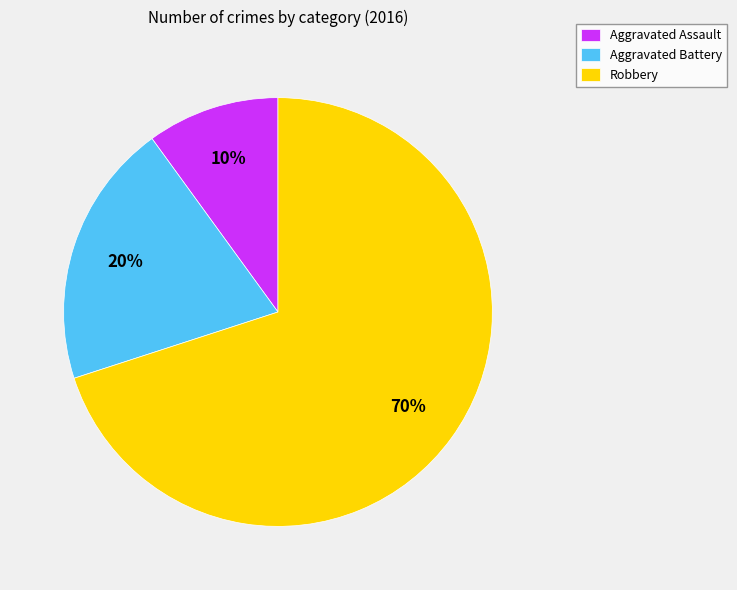

What is the majority slice?

Robbery